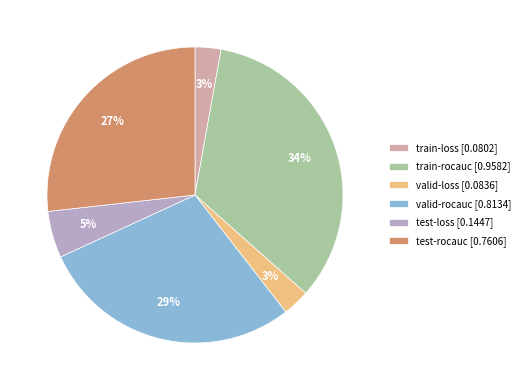

To the nearest percent, what is the average slice percentage?

17%